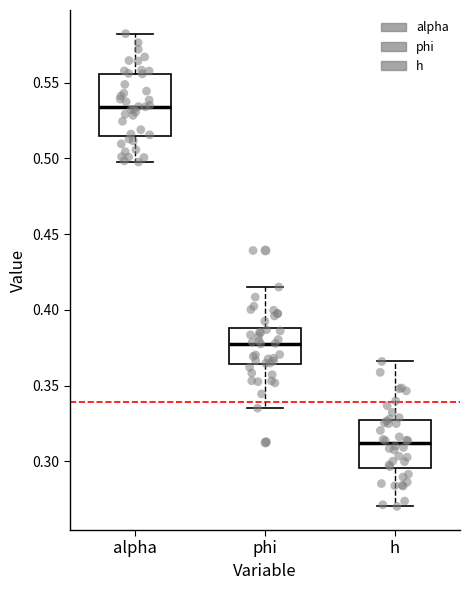

Reading left to right, transcribe this box plot: for each box, give where its median line is, the range the box spans, and where its two whiskers end, as read against the y-axis. The values are not printed on the chart, so give them approximately, as read against the axis.

alpha: median 0.535, box 0.515 to 0.555, whiskers 0.500 to 0.580
phi: median 0.380, box 0.365 to 0.390, whiskers 0.335 to 0.415
h: median 0.310, box 0.295 to 0.325, whiskers 0.270 to 0.365